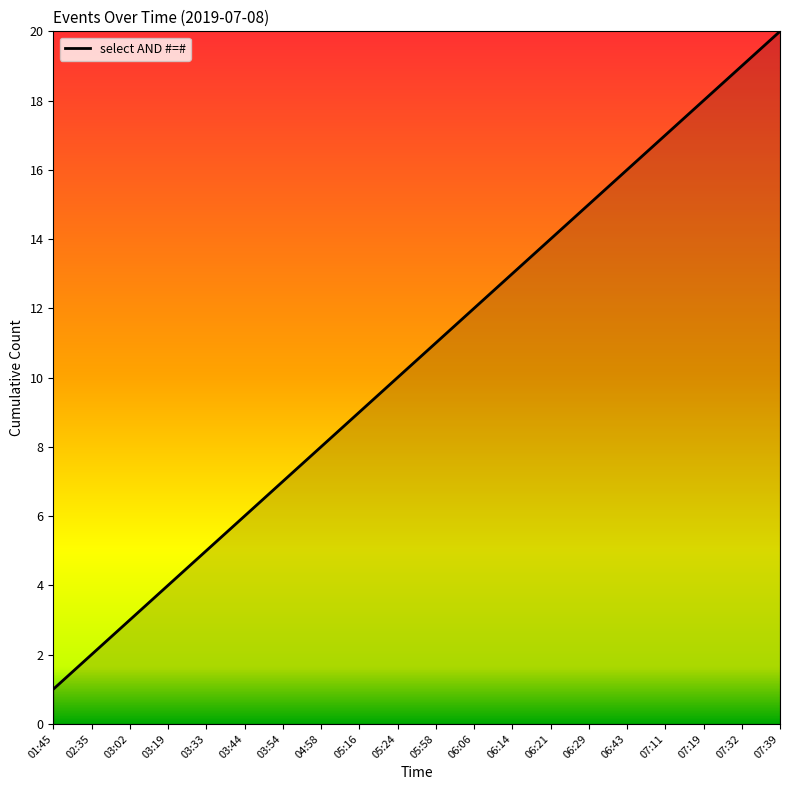

Reading left to right, extract all data points from this chart.

01:45=1	02:35=2	03:02=3	03:19=4	03:33=5	03:44=6	03:54=7	04:58=8	05:16=9	05:24=10	05:58=11	06:06=12	06:14=13	06:21=14	06:29=15	06:43=16	07:11=17	07:19=18	07:32=19	07:39=20